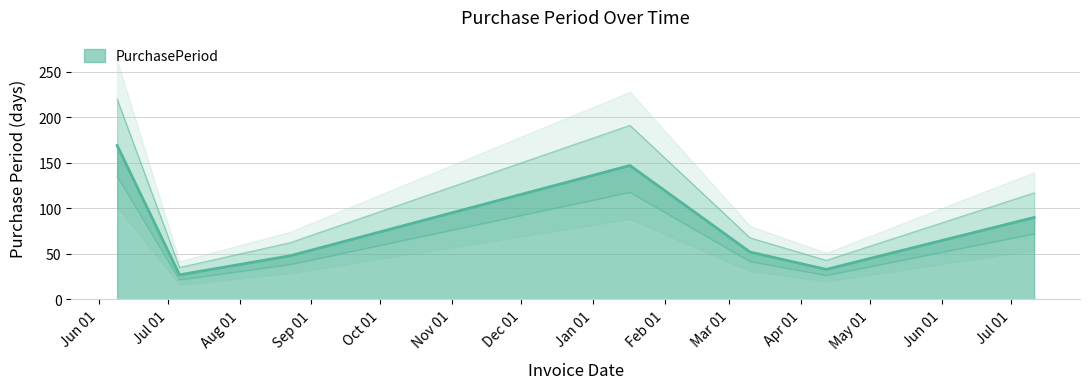

What position from the left is 2016-07-06?

2